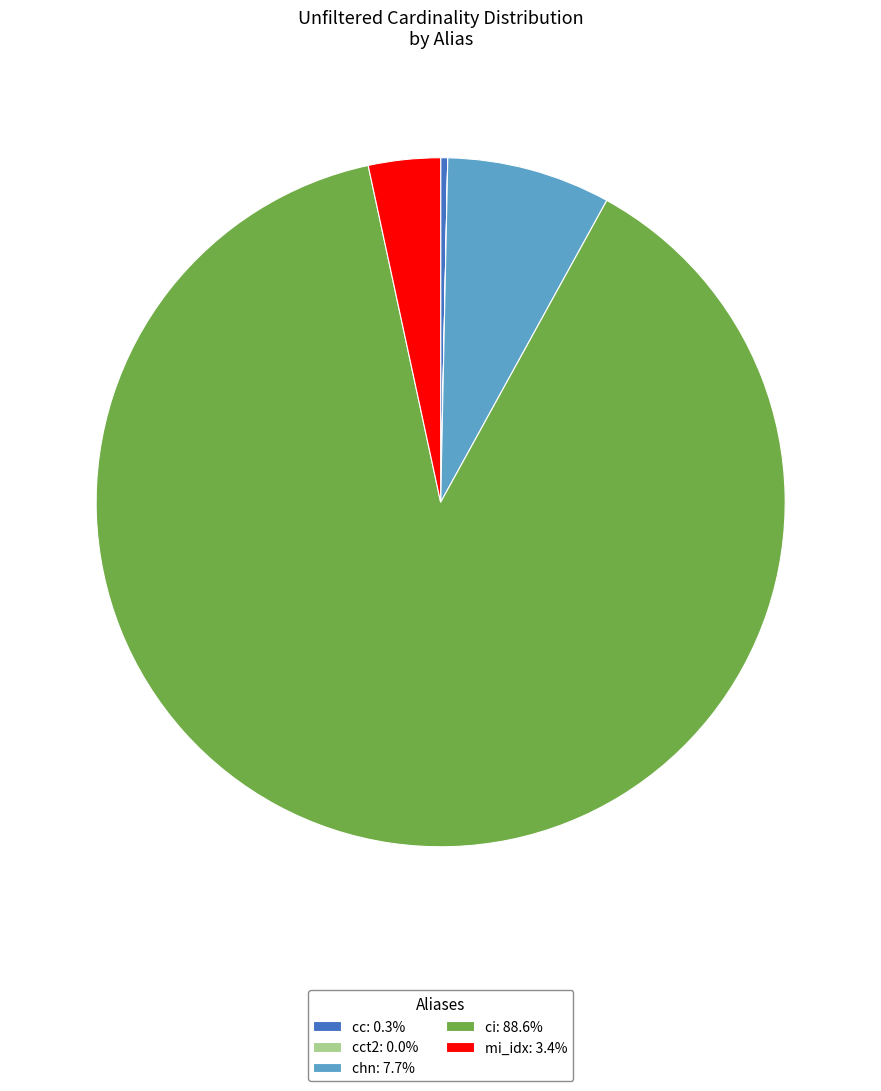

Does cc: 0.3% represent more than half of the total?

No